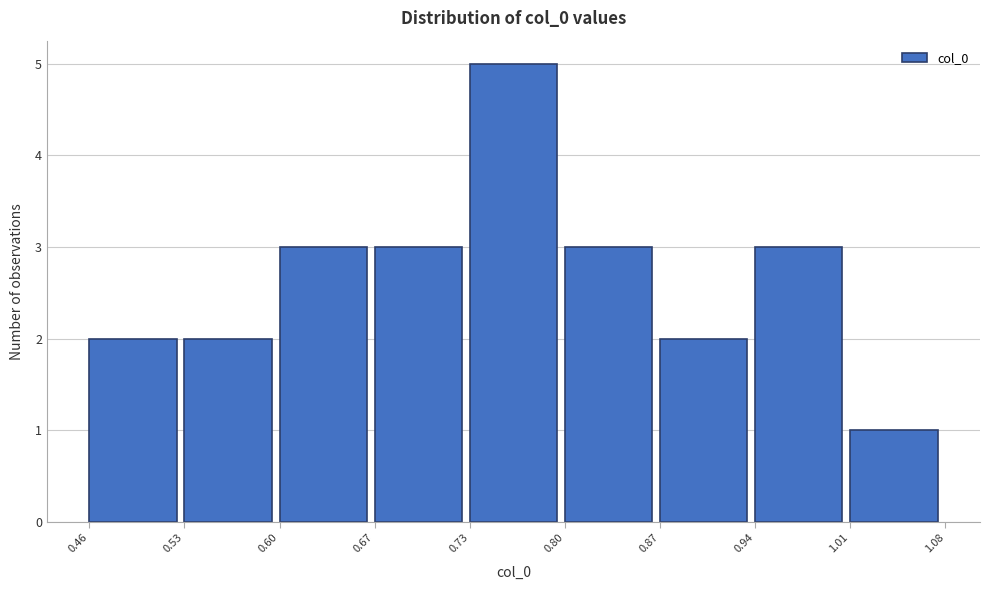

How tall is the bar that spans 0.94 to 1.01 on the x-axis? The values are not printed on the chart, so give them approximately, as read against the axis.

3